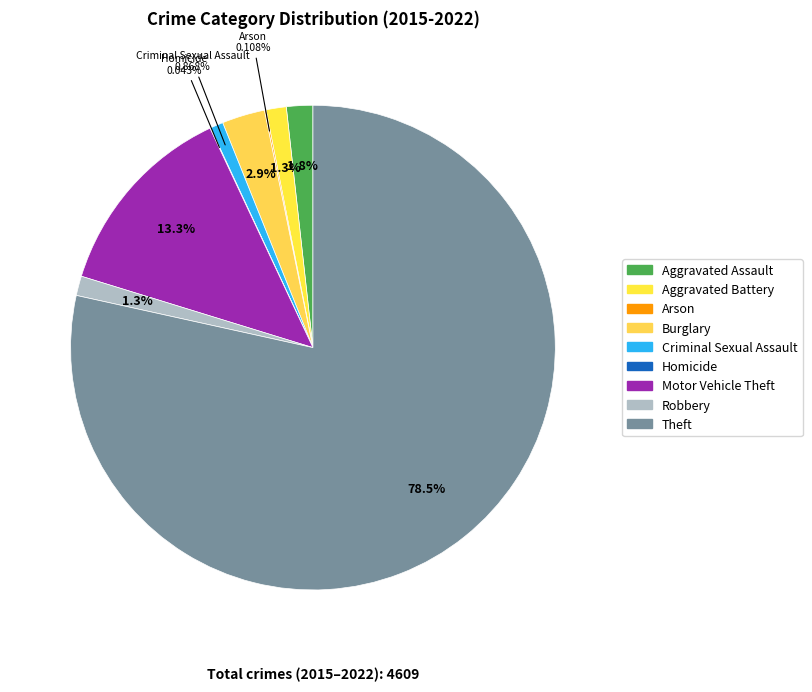

Which has a higher value, Theft or Aggravated Battery?

Theft